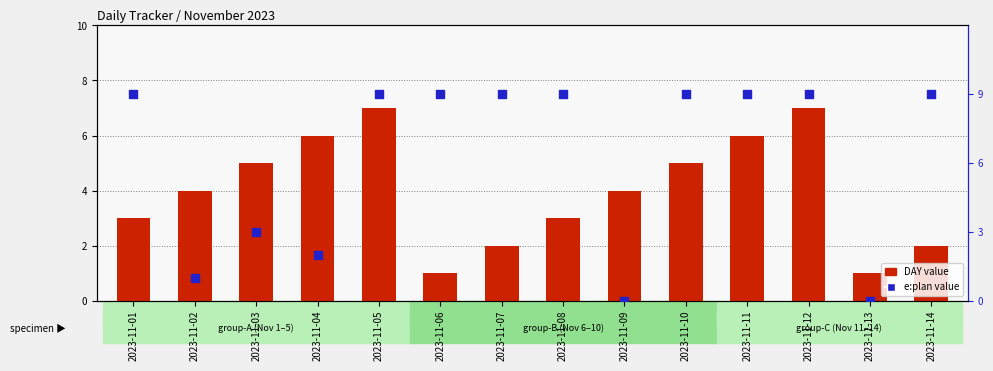

At which category is the sum across all series the highest?

2023-11-05